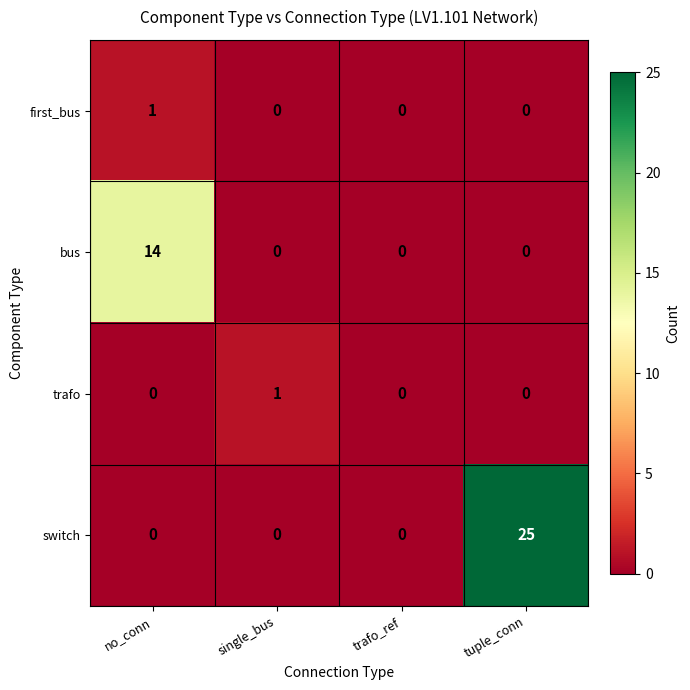

At which category is the sum across all series the highest?

tuple_conn